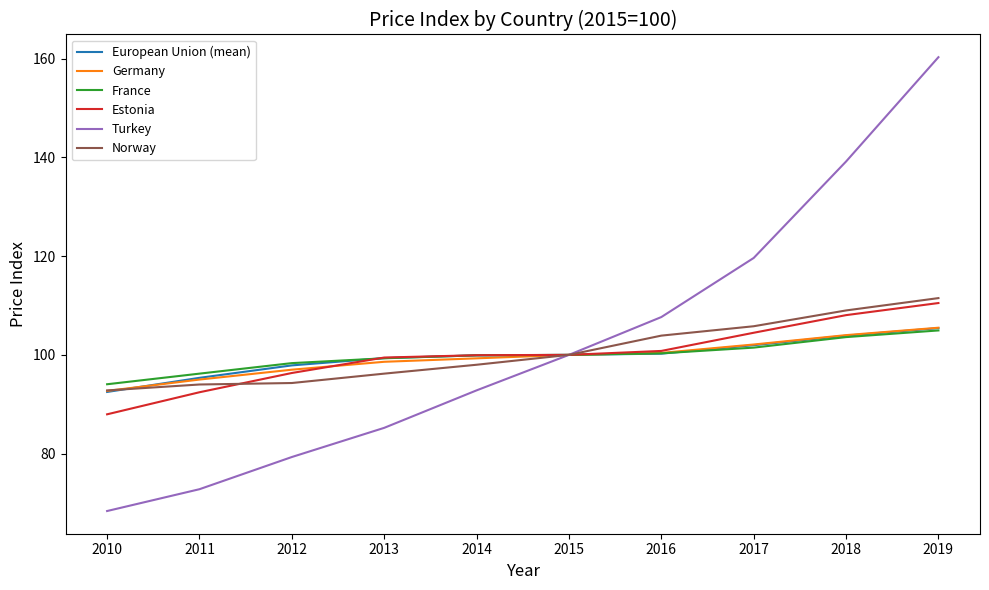

The Estonia series shows 150.1 at 2014. True or false?

False